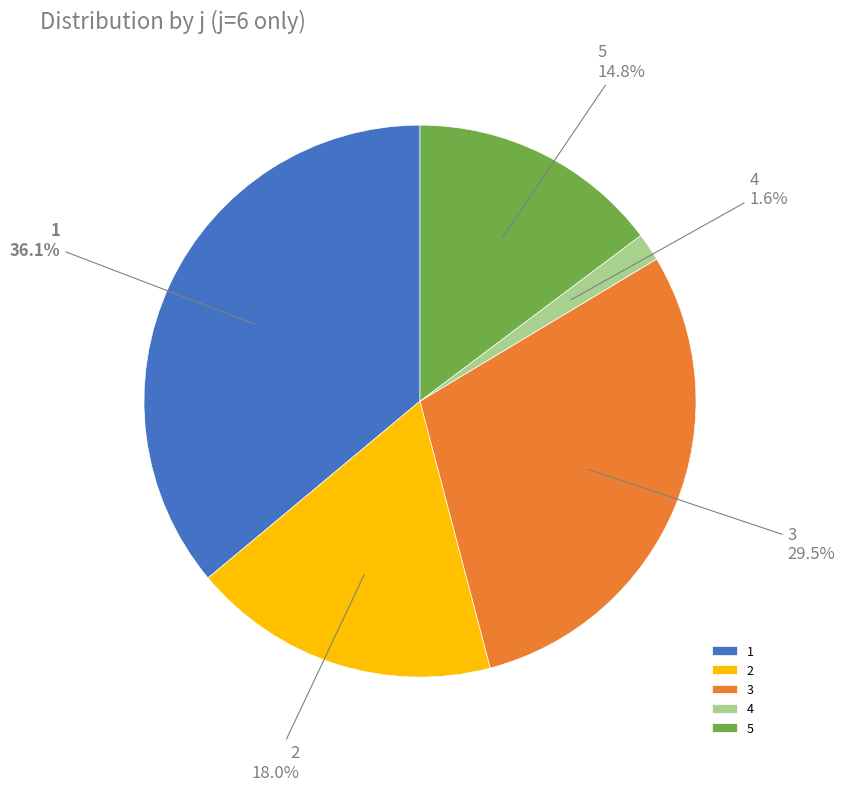

To the nearest percent, what is the combined percentage of 5 and 2?

33%